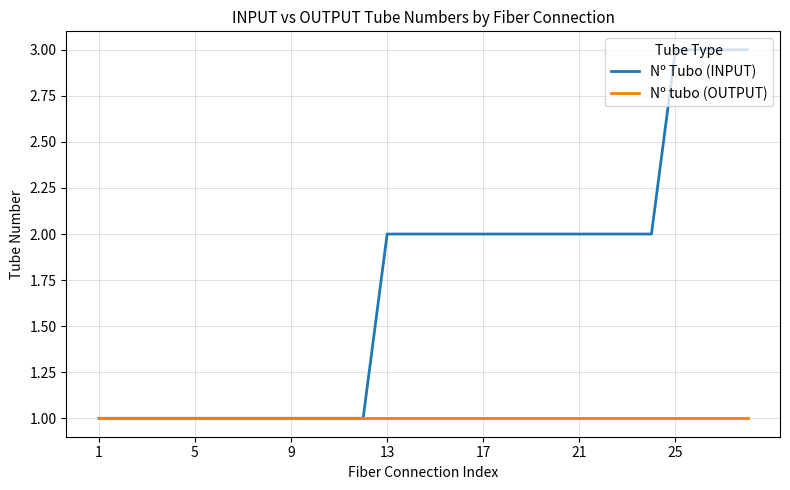

List the series in order of their peak value, highest first.

Nº Tubo (INPUT), Nº tubo (OUTPUT)